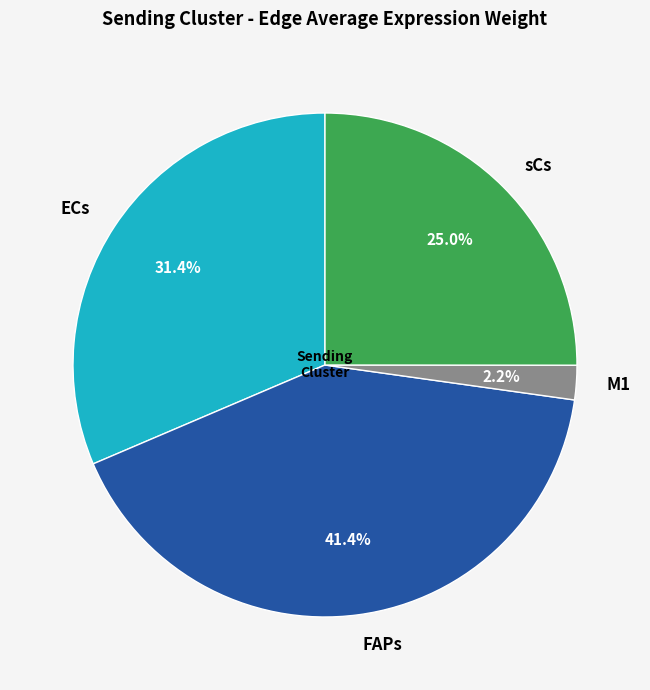

Between sCs and M1, which is larger?

sCs